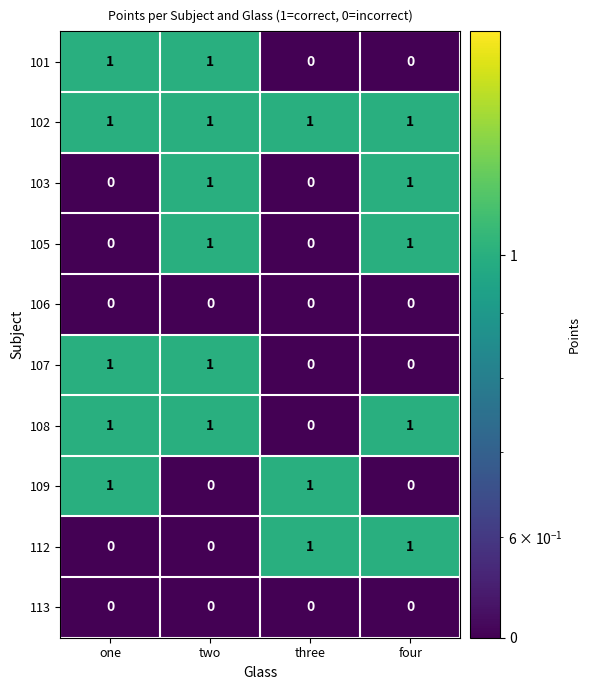

At how many categories does at least one series exceed 0?

4